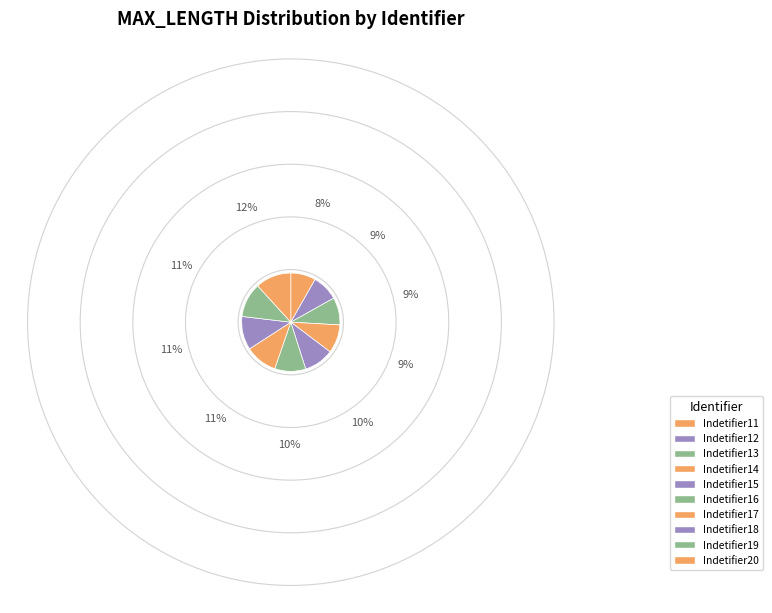

To the nearest percent, what is the difference between the largest and smallest slice percentages?

4%